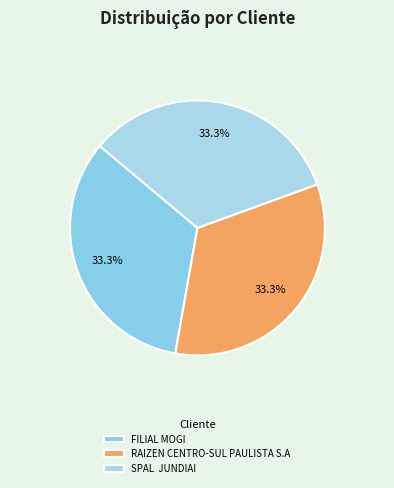

How many segments does this pie chart have?

3